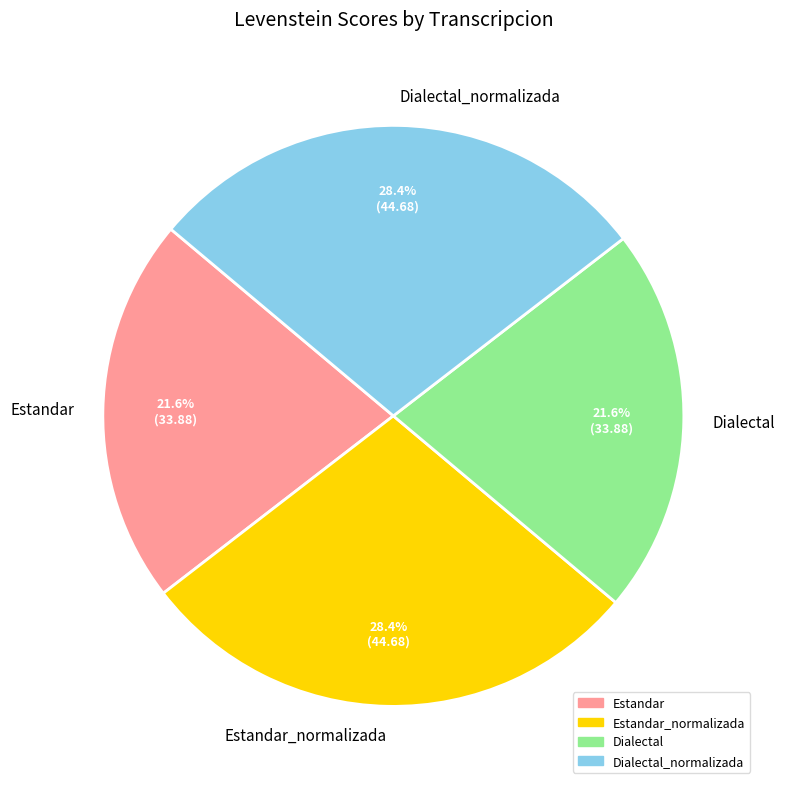

Is Estandar the majority of the pie?

No